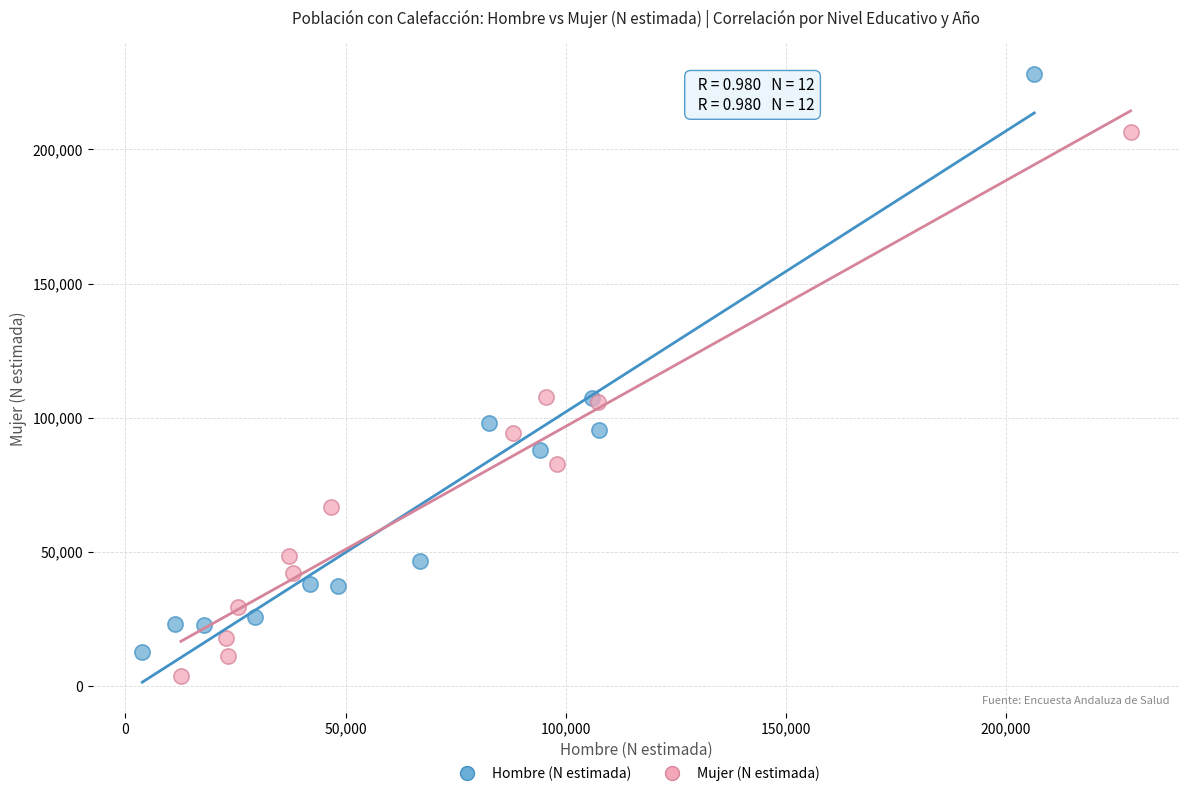

Which series reaches the minimum Y coordinate?

Mujer (N estimada)